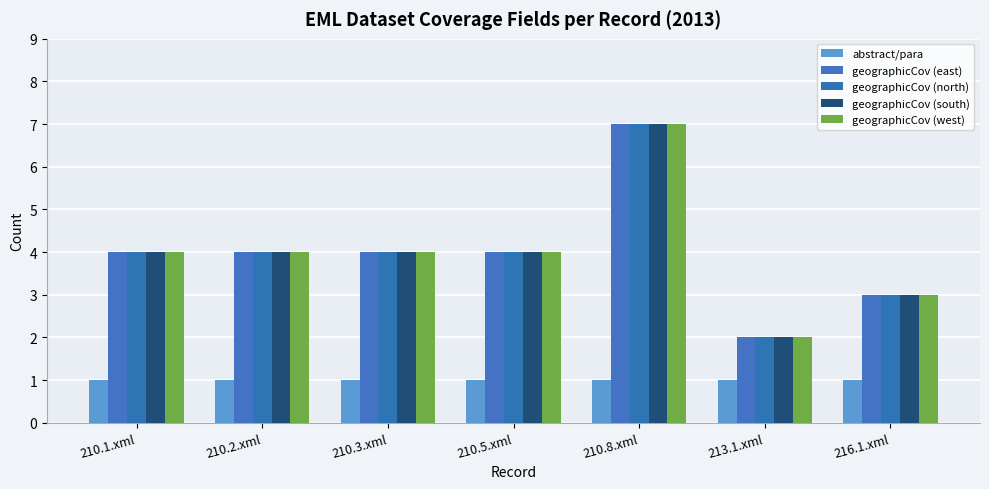

Reading left to right, list all the values displayed in this chart.

abstract/para: 210.1.xml=1	210.2.xml=1	210.3.xml=1	210.5.xml=1	210.8.xml=1	213.1.xml=1	216.1.xml=1
geographicCov (east): 210.1.xml=4	210.2.xml=4	210.3.xml=4	210.5.xml=4	210.8.xml=7	213.1.xml=2	216.1.xml=3
geographicCov (north): 210.1.xml=4	210.2.xml=4	210.3.xml=4	210.5.xml=4	210.8.xml=7	213.1.xml=2	216.1.xml=3
geographicCov (south): 210.1.xml=4	210.2.xml=4	210.3.xml=4	210.5.xml=4	210.8.xml=7	213.1.xml=2	216.1.xml=3
geographicCov (west): 210.1.xml=4	210.2.xml=4	210.3.xml=4	210.5.xml=4	210.8.xml=7	213.1.xml=2	216.1.xml=3